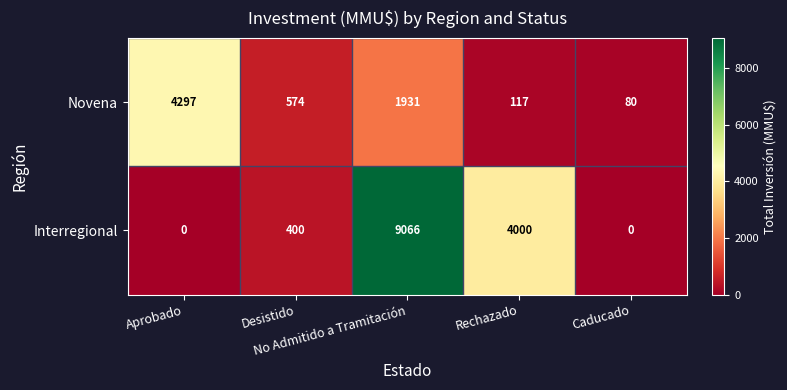

Rank the series by their average value, from lowest to highest.

Novena, Interregional